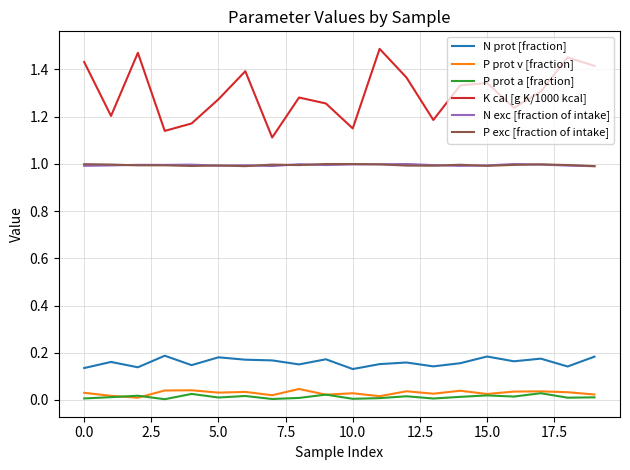

Which series has the largest total across all categories?

K cal [g K/1000 kcal]